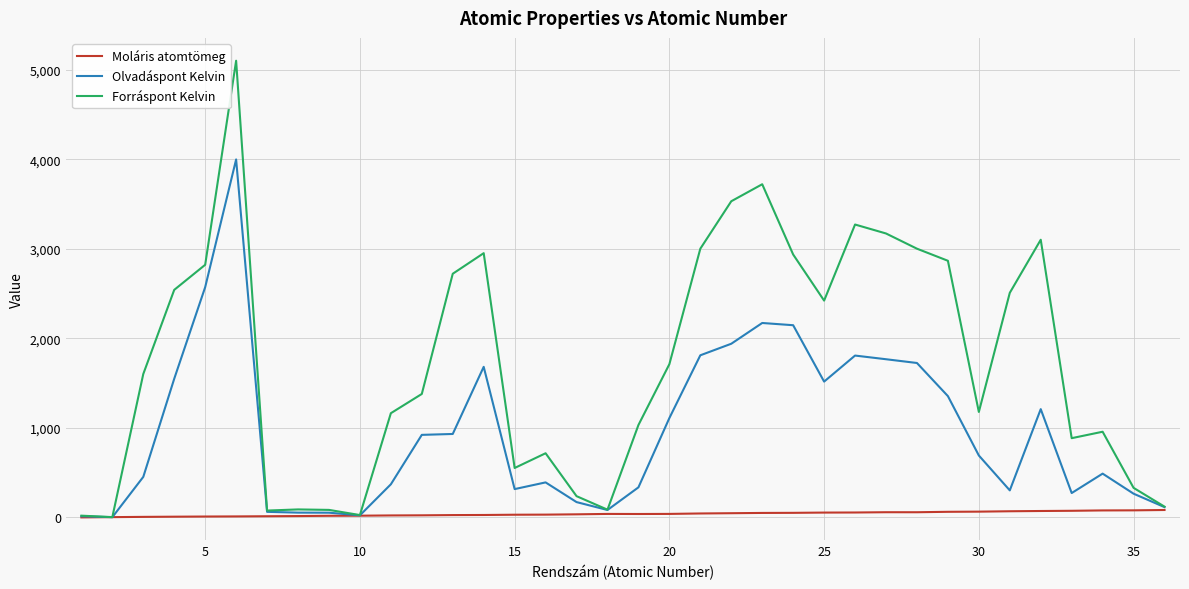

List the series in order of their overall mean, lowest first.

Moláris atomtömeg, Olvadáspont Kelvin, Forráspont Kelvin